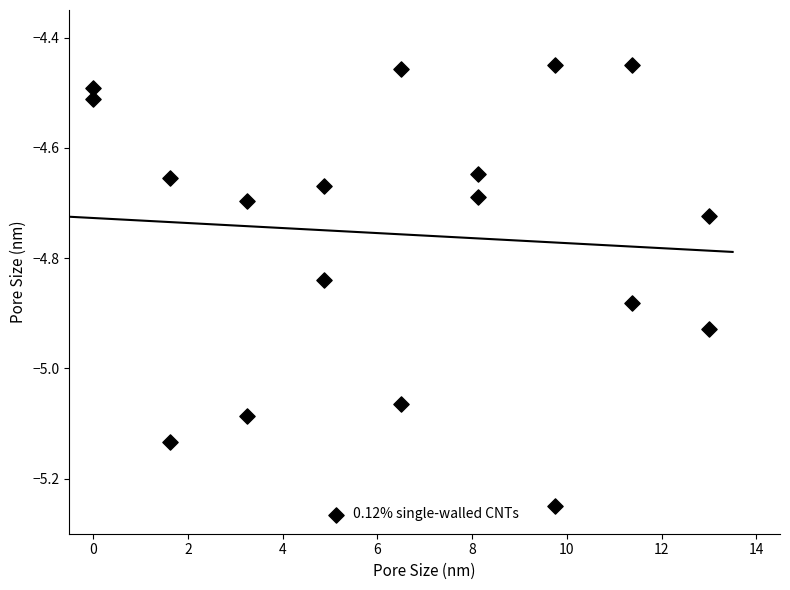

What is the range of Y values (max minus min)?

0.8